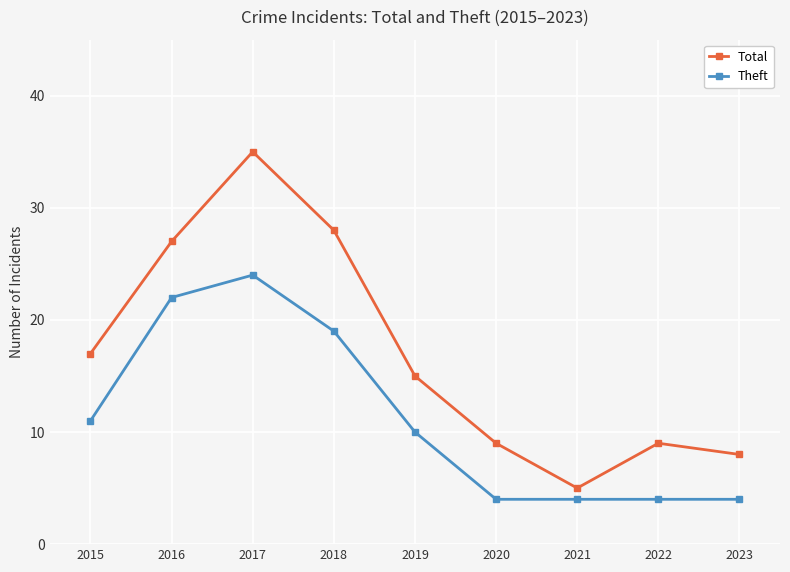

At which category is the sum across all series the highest?

2017